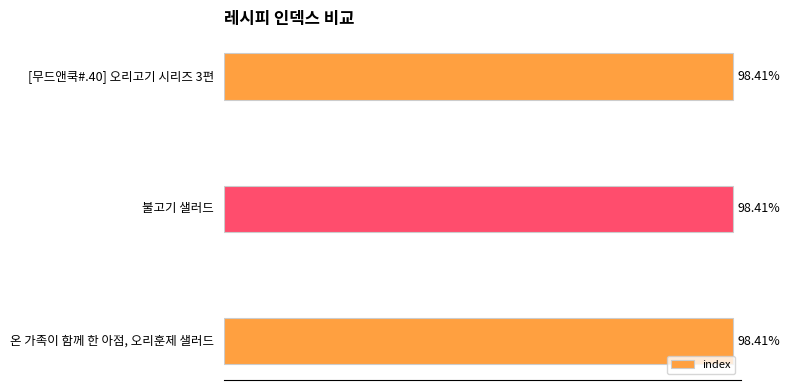

Are the bars horizontal?

Yes